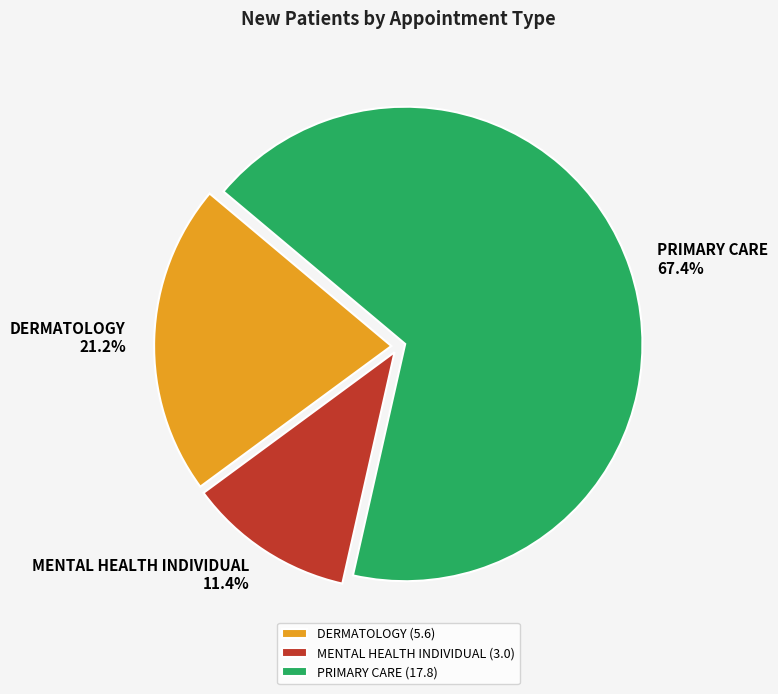

Do PRIMARY CARE and DERMATOLOGY together represent more than half of the pie?

Yes